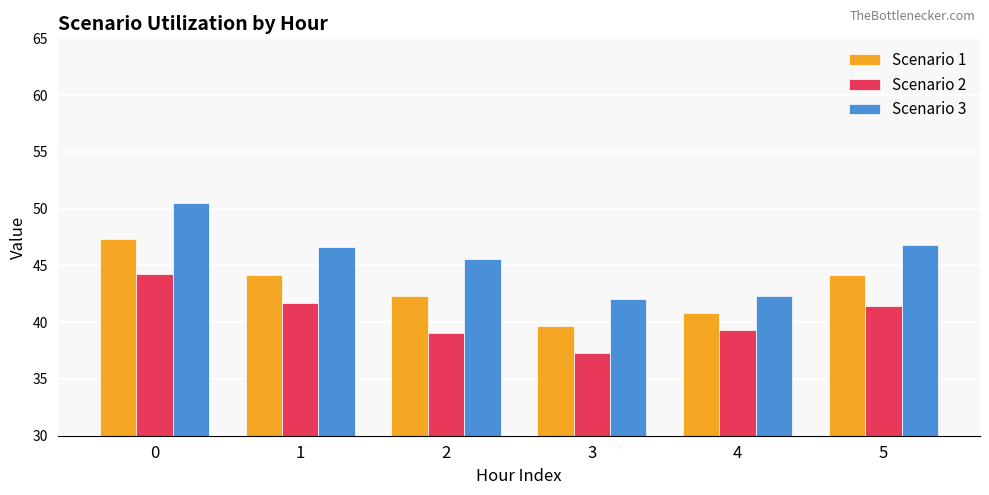

The Scenario 1 series shows 14.6 at 2. True or false?

False